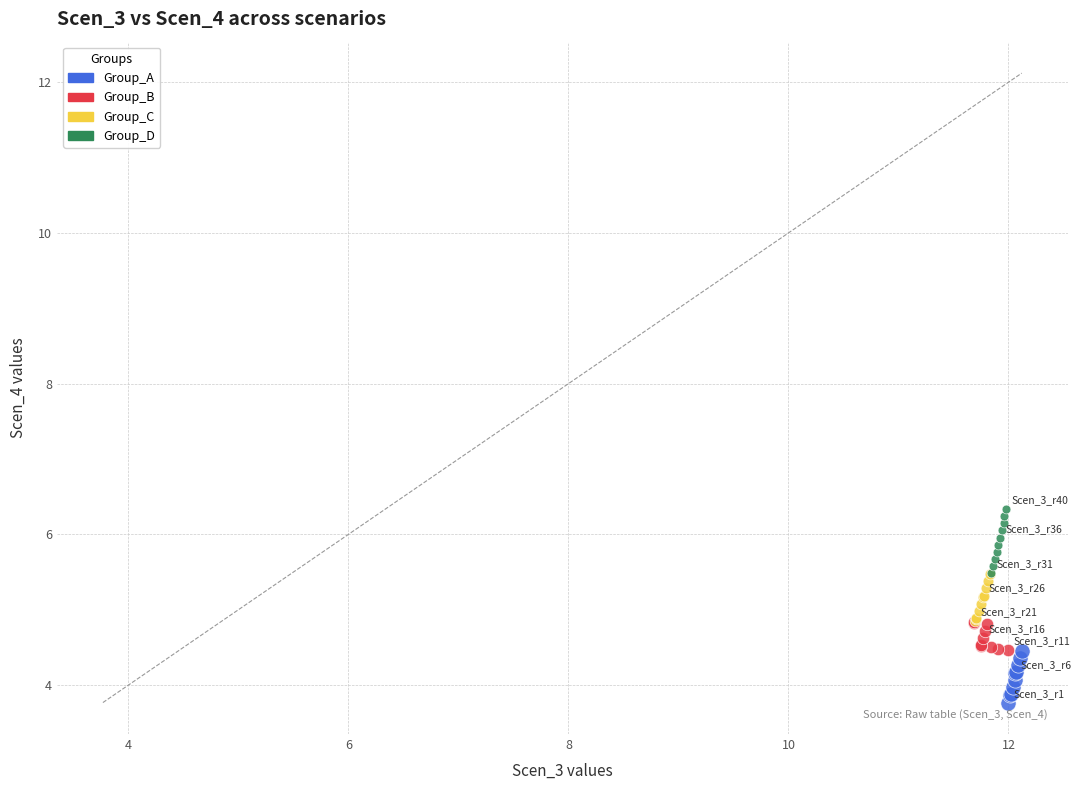

Which series reaches the maximum Y coordinate?

Group_D